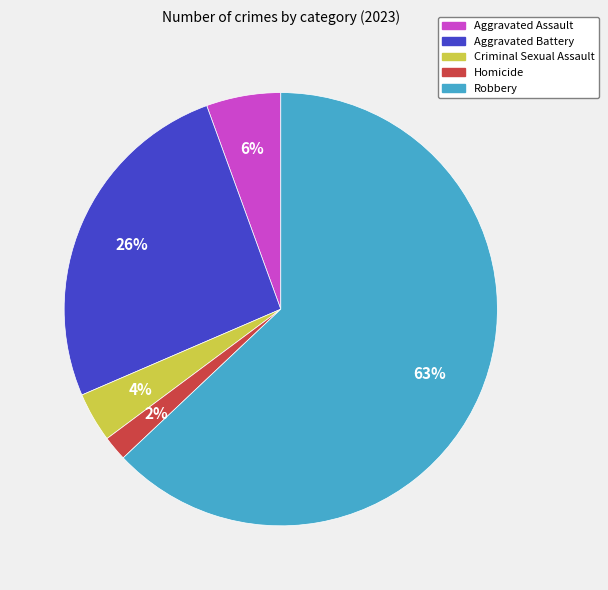

Does any single category account for the majority?

Yes